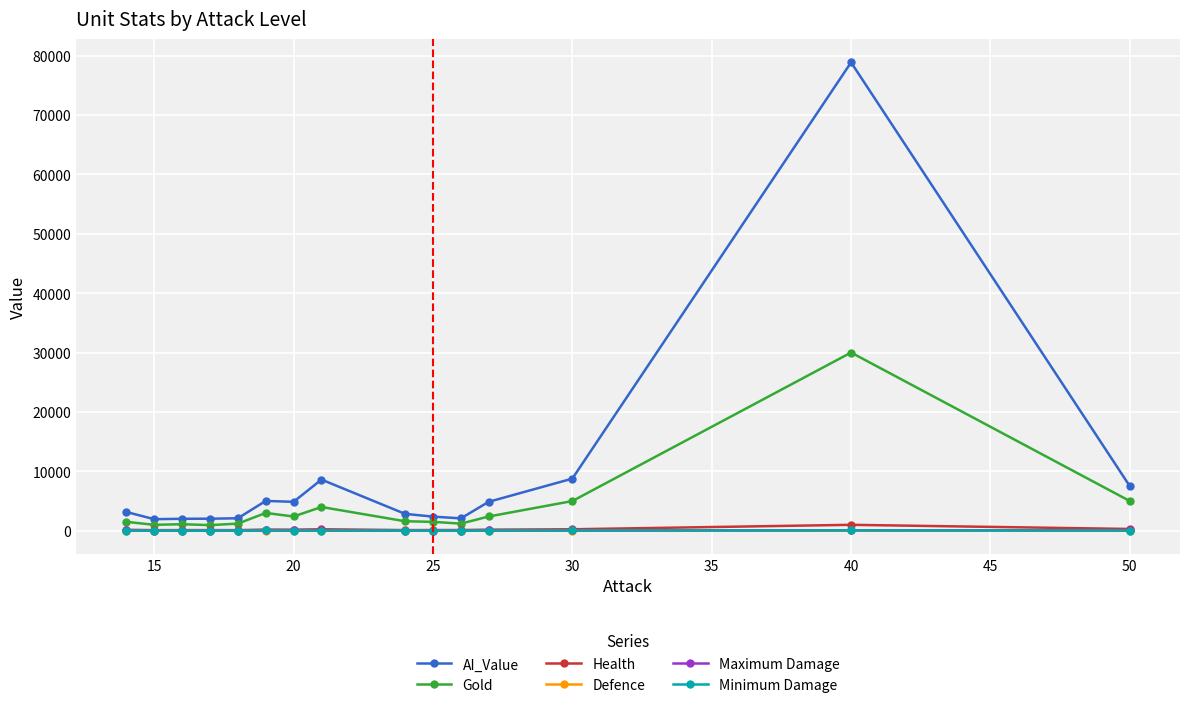

Which series has the largest total across all categories?

AI_Value